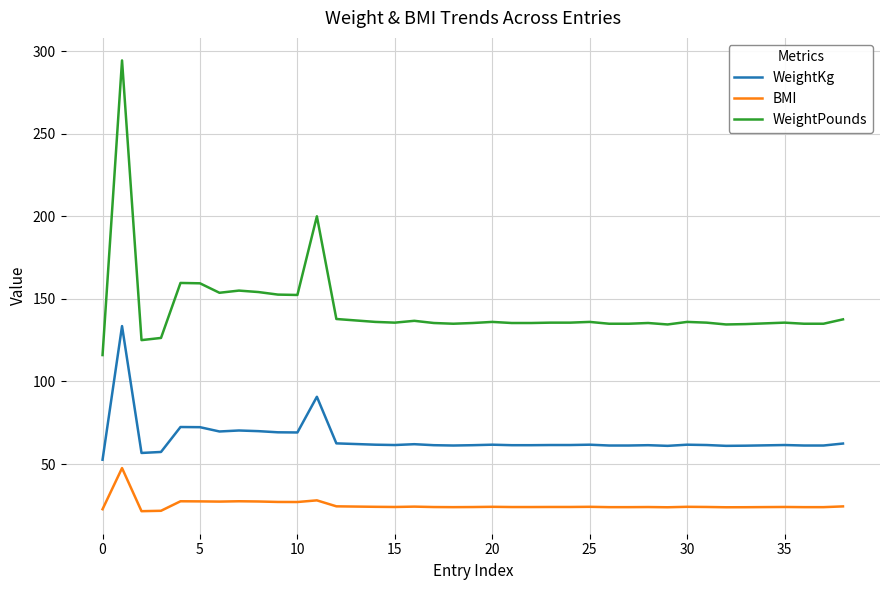

Which series has the largest total across all categories?

WeightPounds